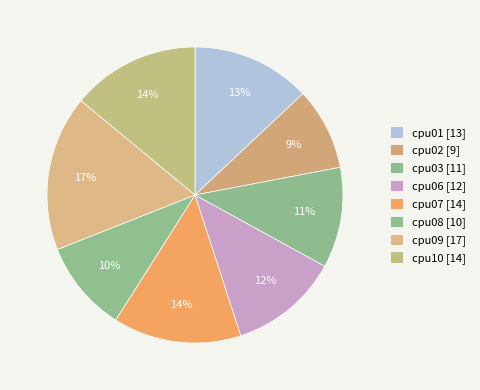

Count the number of slices in the pie.

8